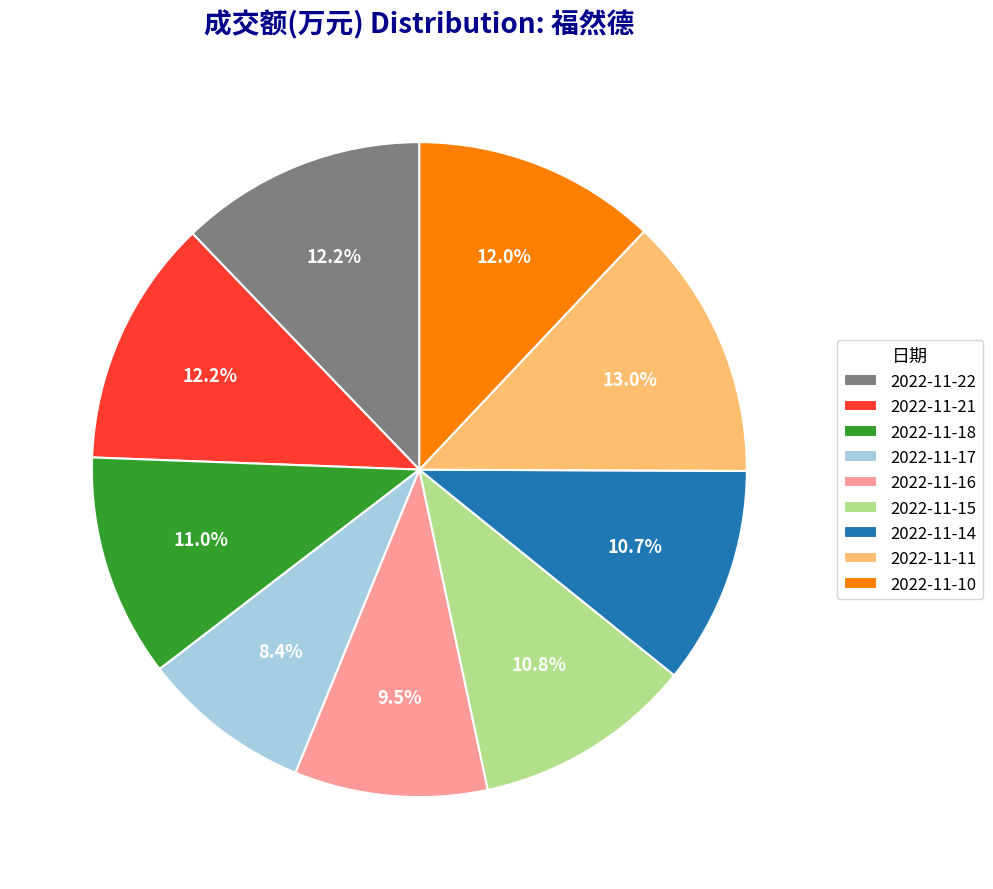

How much of the chart is everything except 2022-11-17?

91.6%